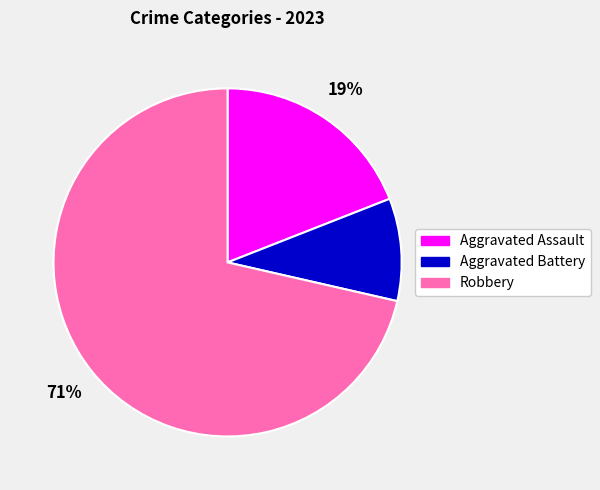

The Aggravated Battery slice represents 21% of the pie. True or false?

False